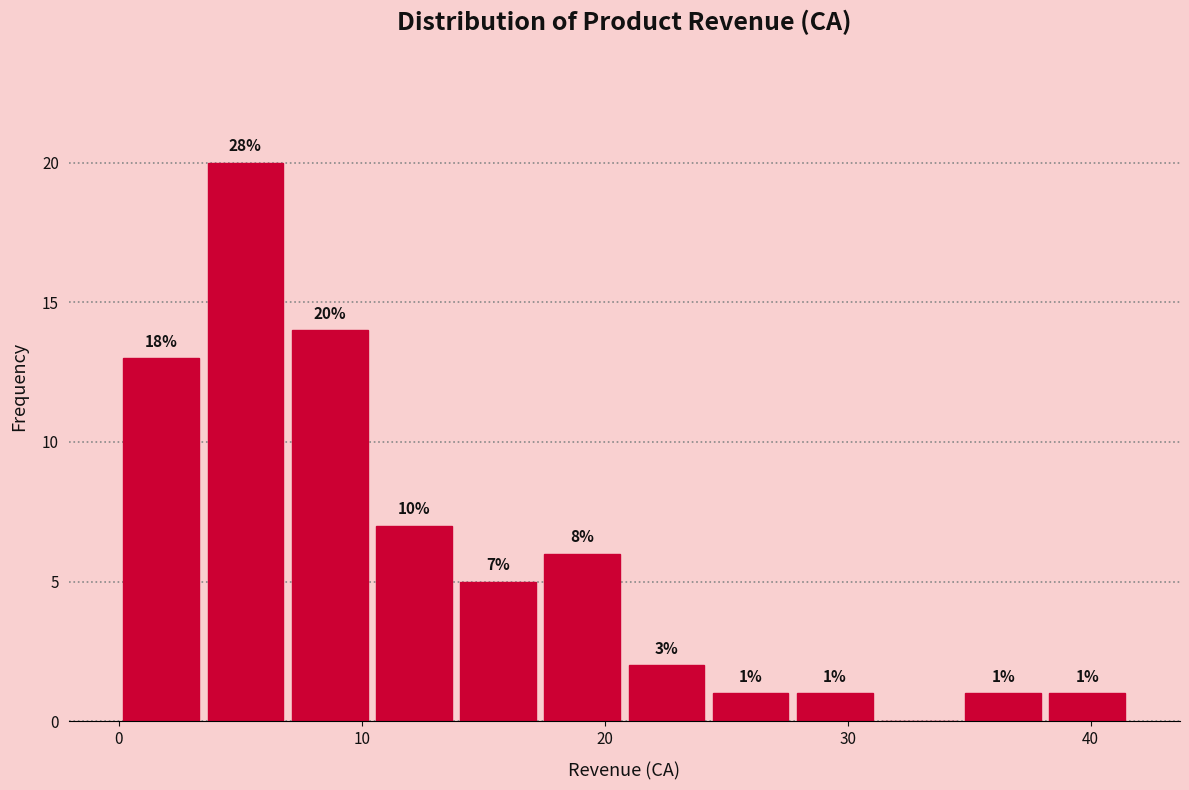

Around what value on the x-axis is the tallest bar? Give the approximate position of its centre, as read against the axis.

5